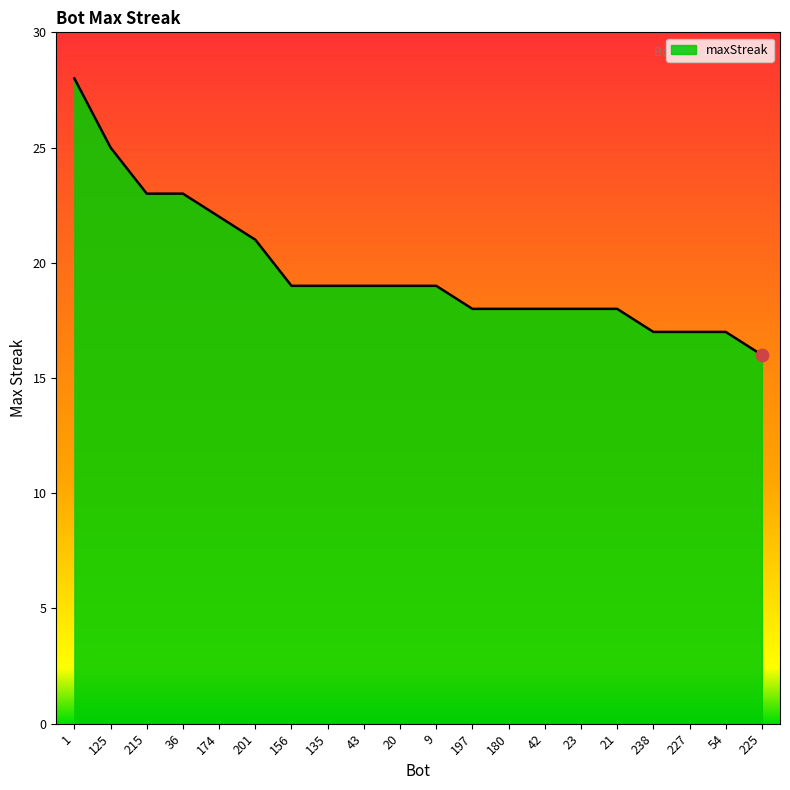

Between 36 and 23, which is larger?

36